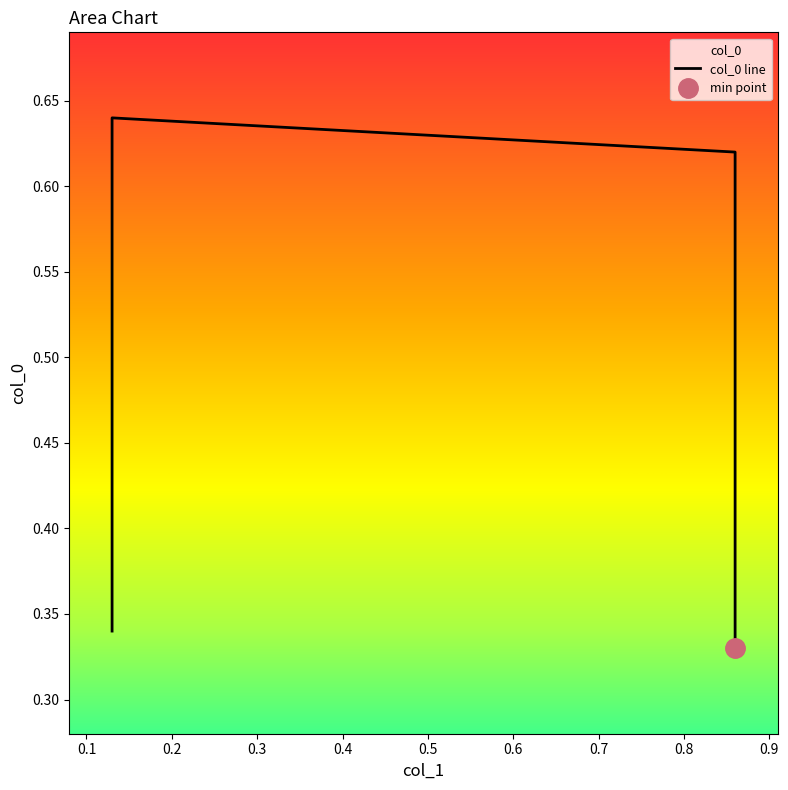

What is the value of the 1st point from the left?

0.3